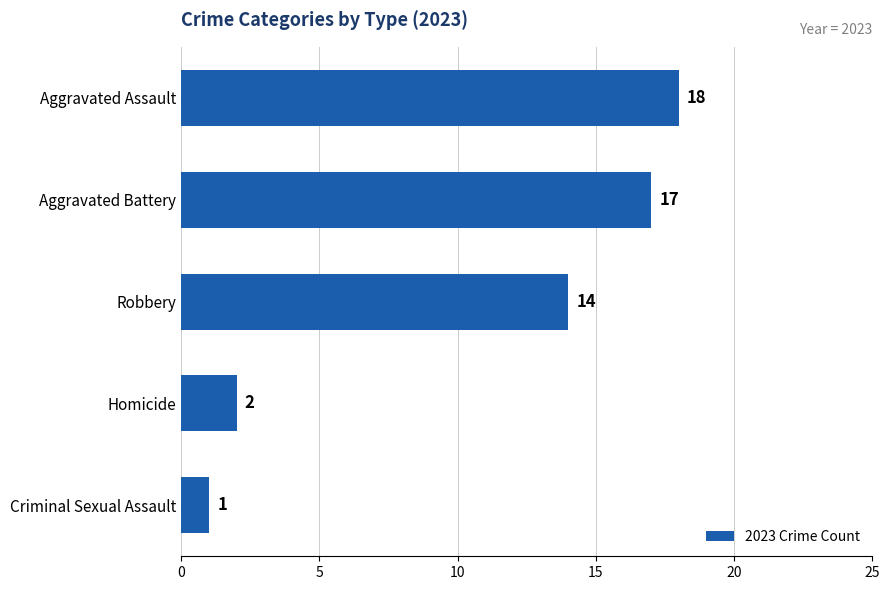

Between Robbery and Aggravated Battery, which is larger?

Aggravated Battery